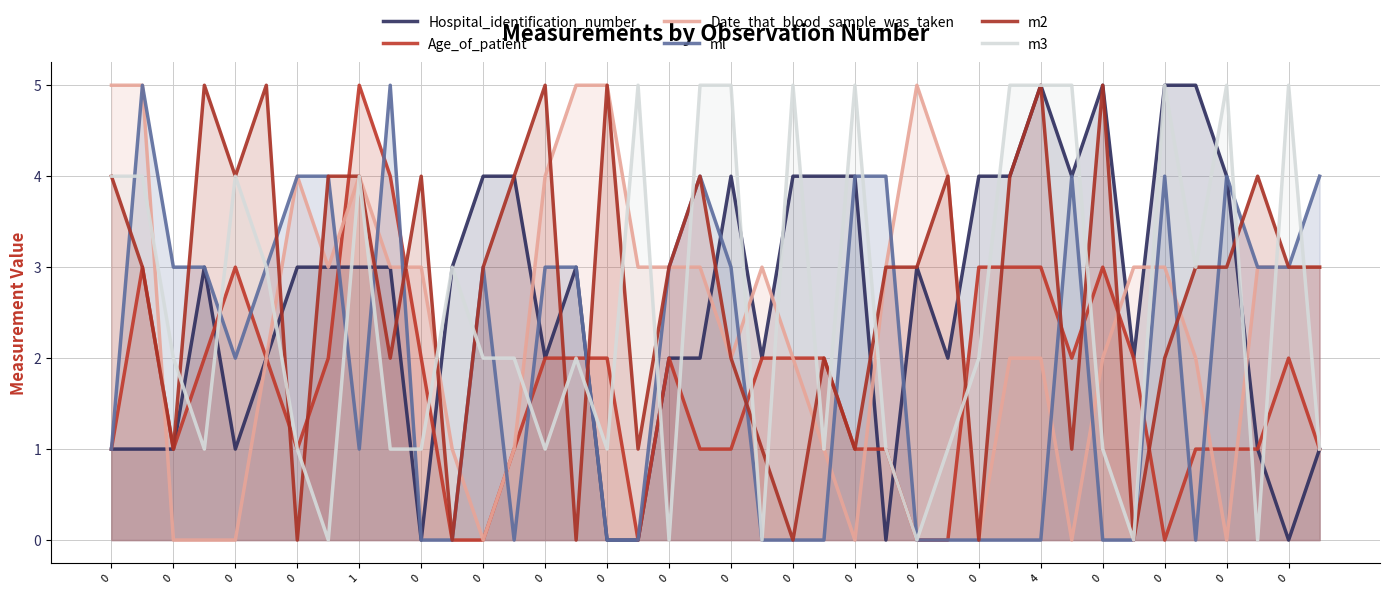

True or false: Hospital_identification_number has more than 1 points higher than both neighbors.

True